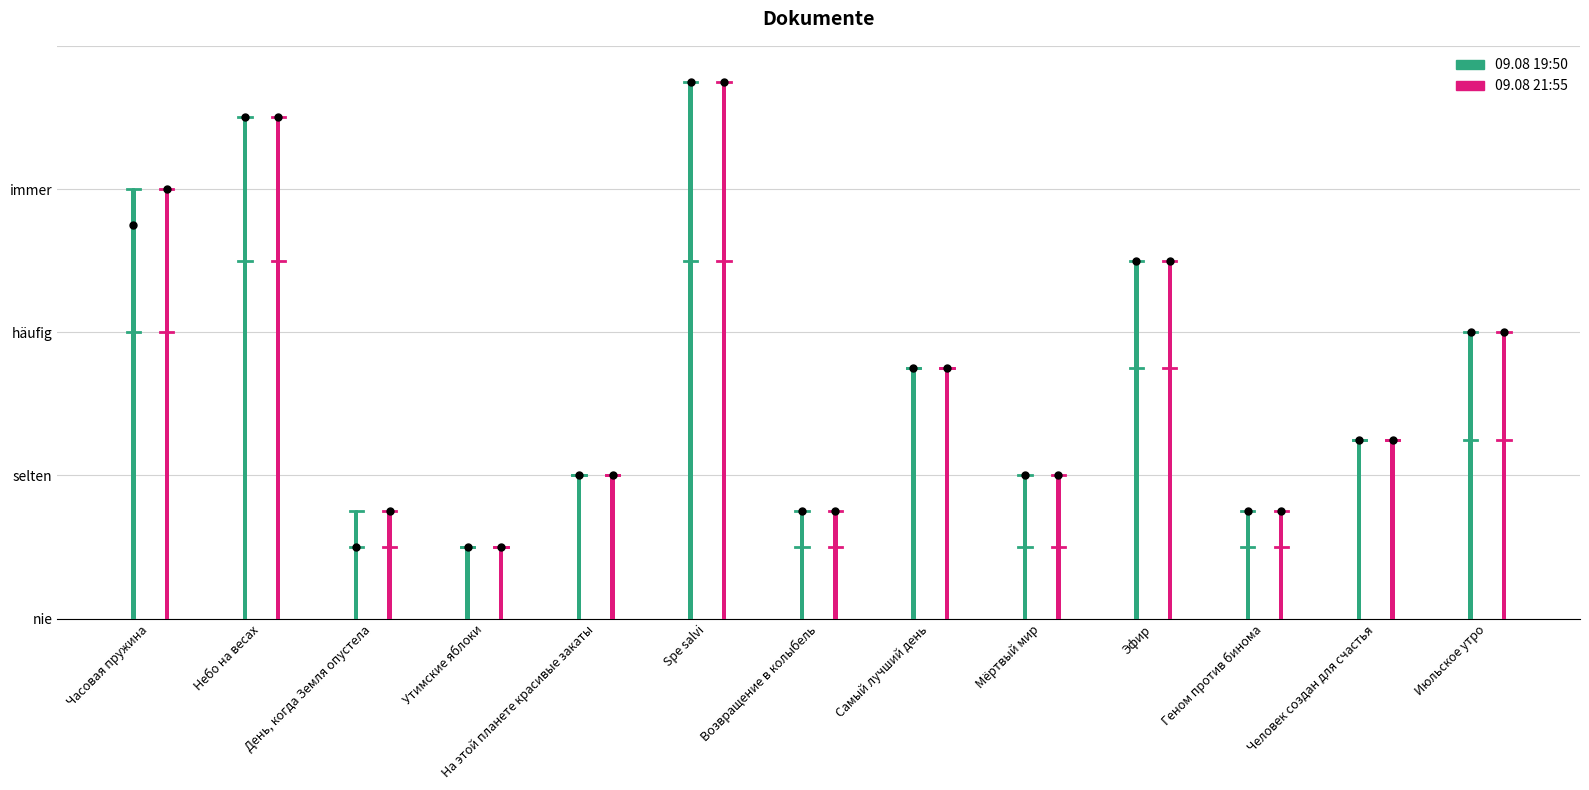

How many bars are there in each group?

2